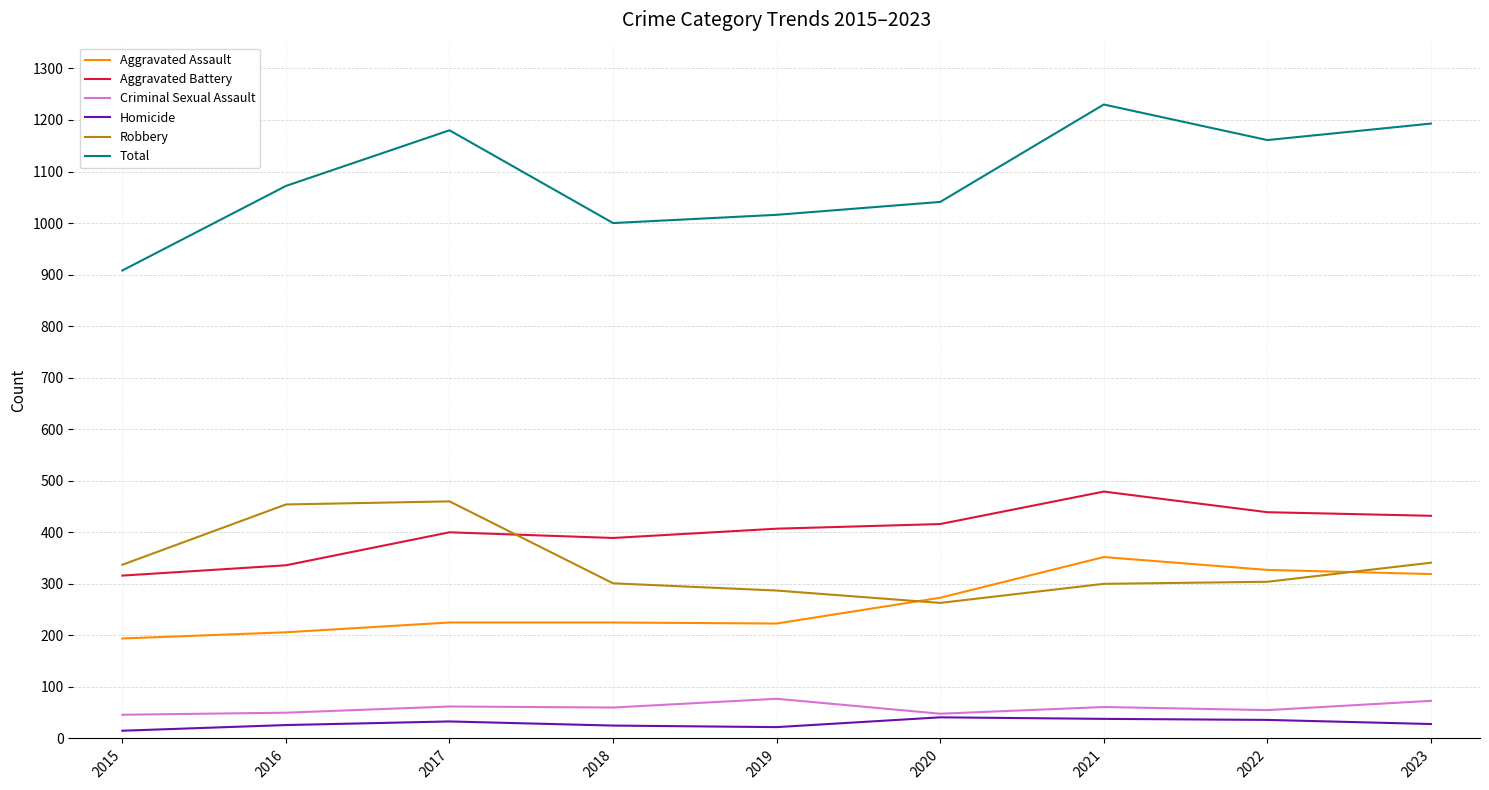

Between 2017 and 2021, which series saw the biggest shift?

Robbery